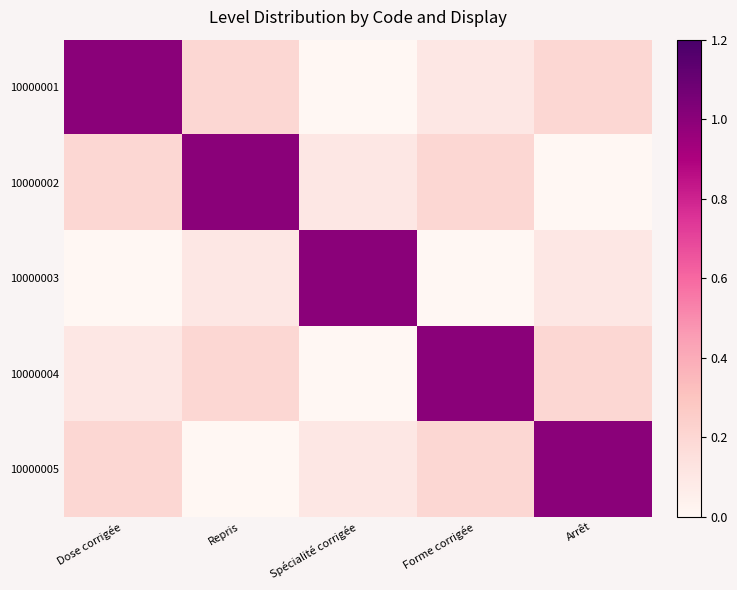

How many distinct data groups are displayed?

5